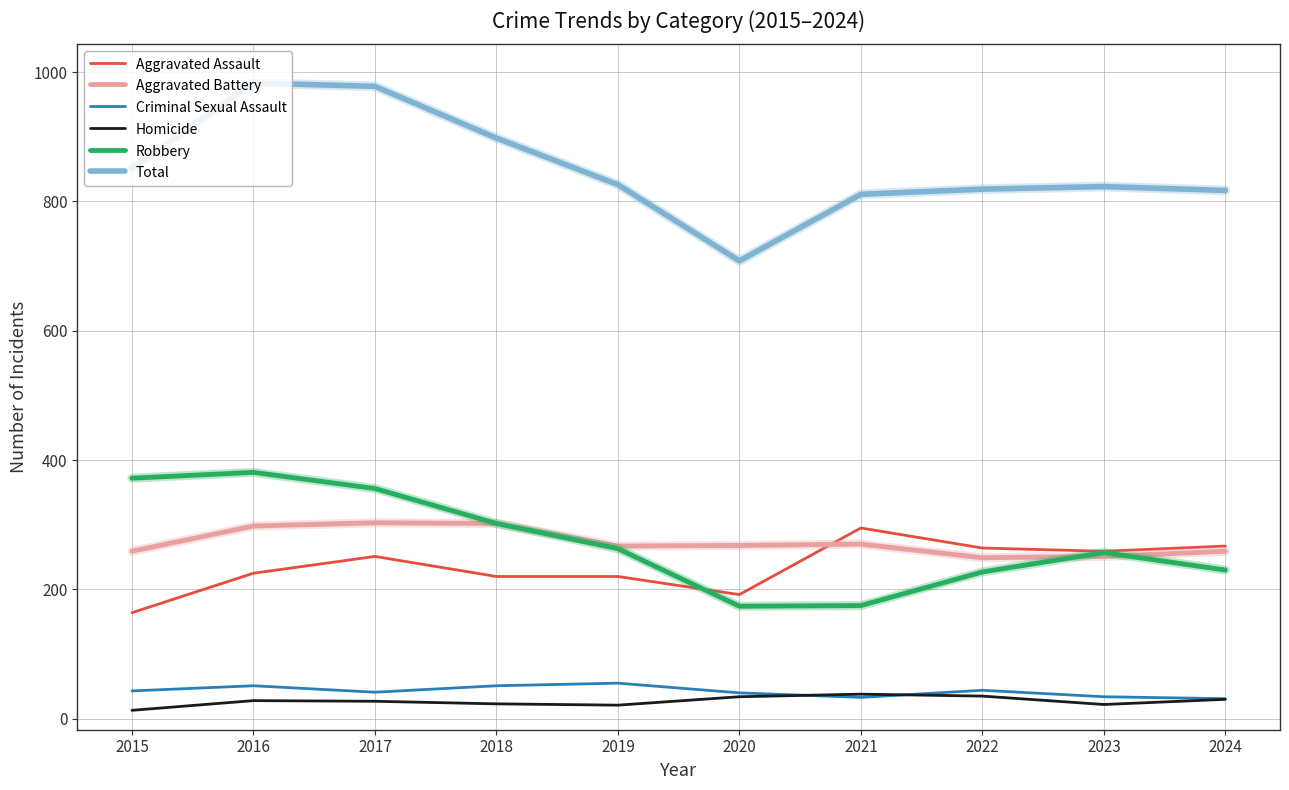

Which series has the largest total across all categories?

Total